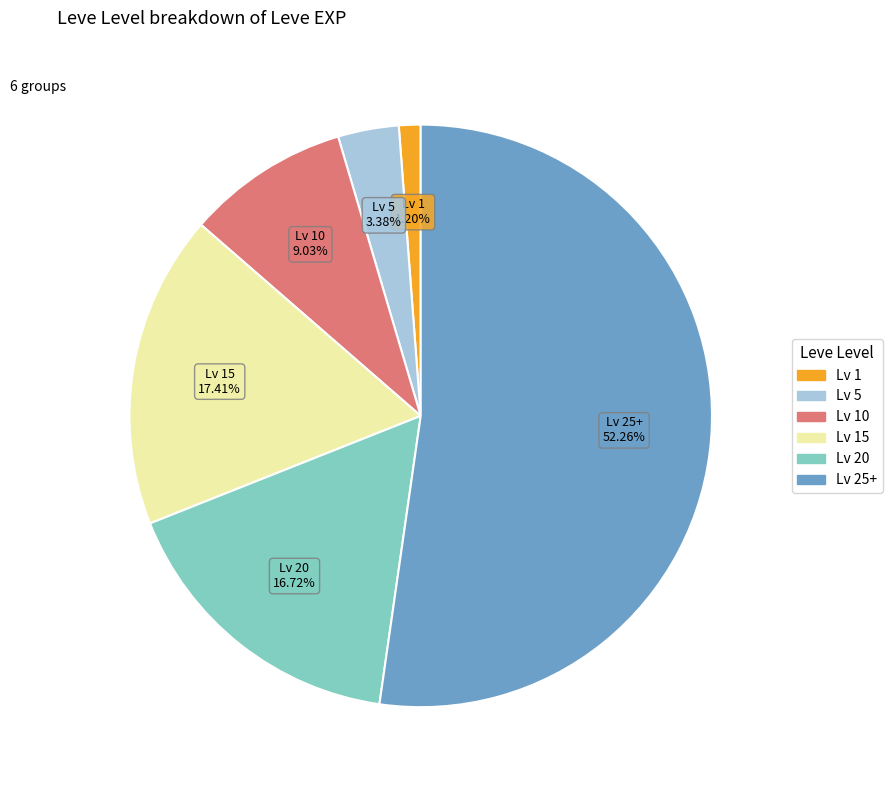

Approximately how many times larger is the value at Lv 25+ compared to Lv 15?

3.0